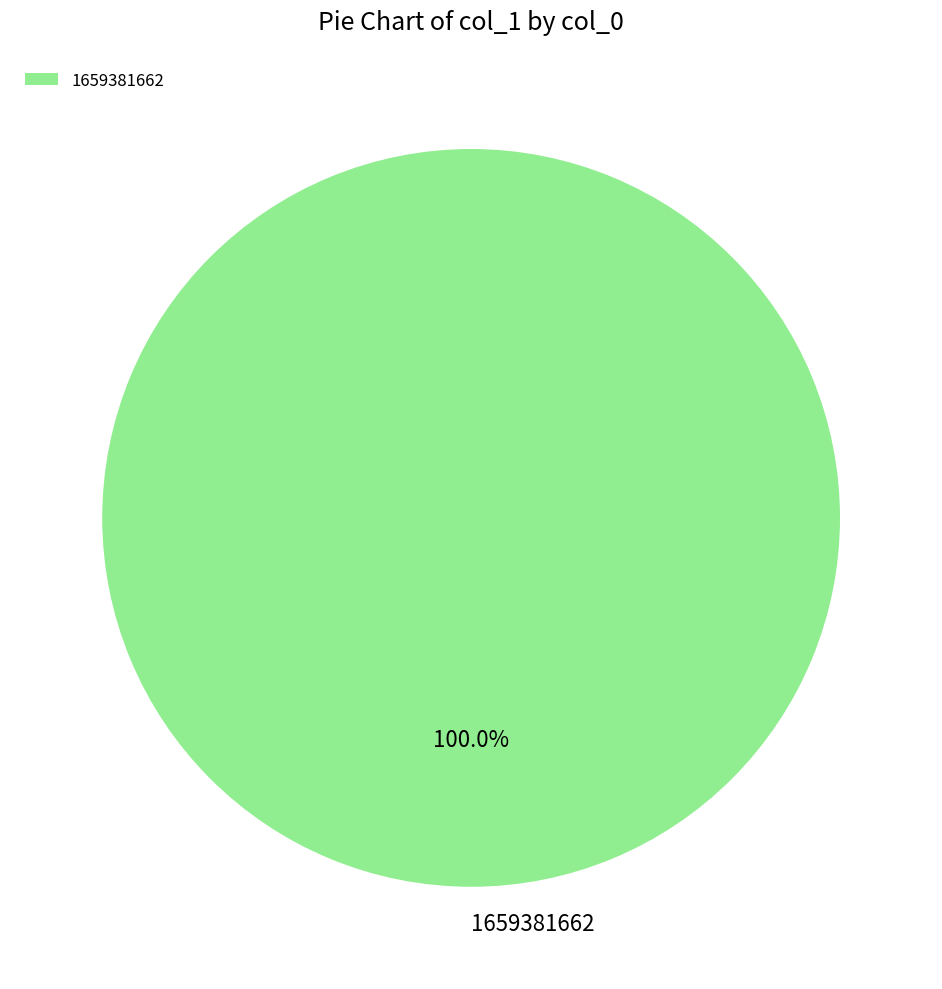

How many slices are in this pie chart?

1